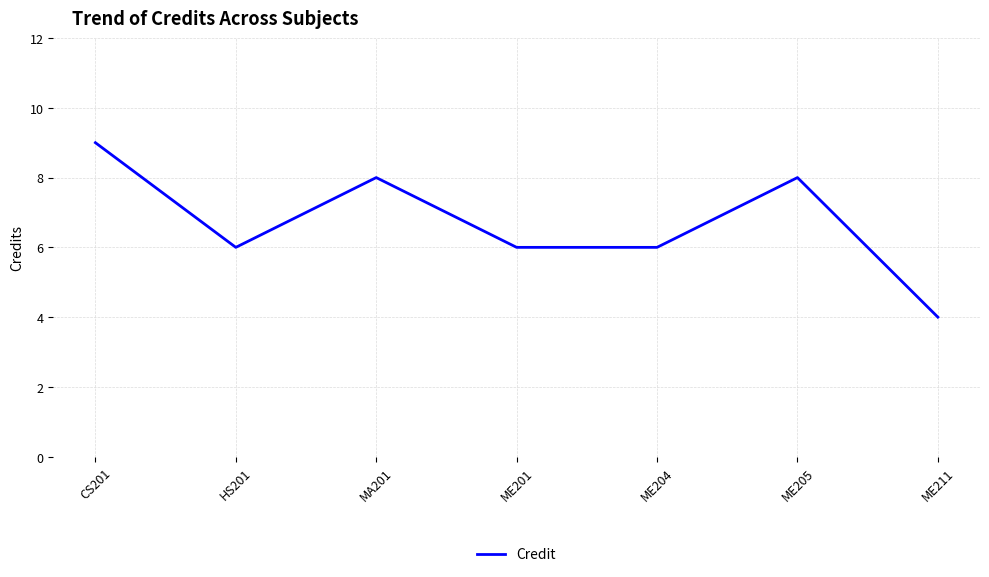

The value at ME211 is 1. True or false?

False